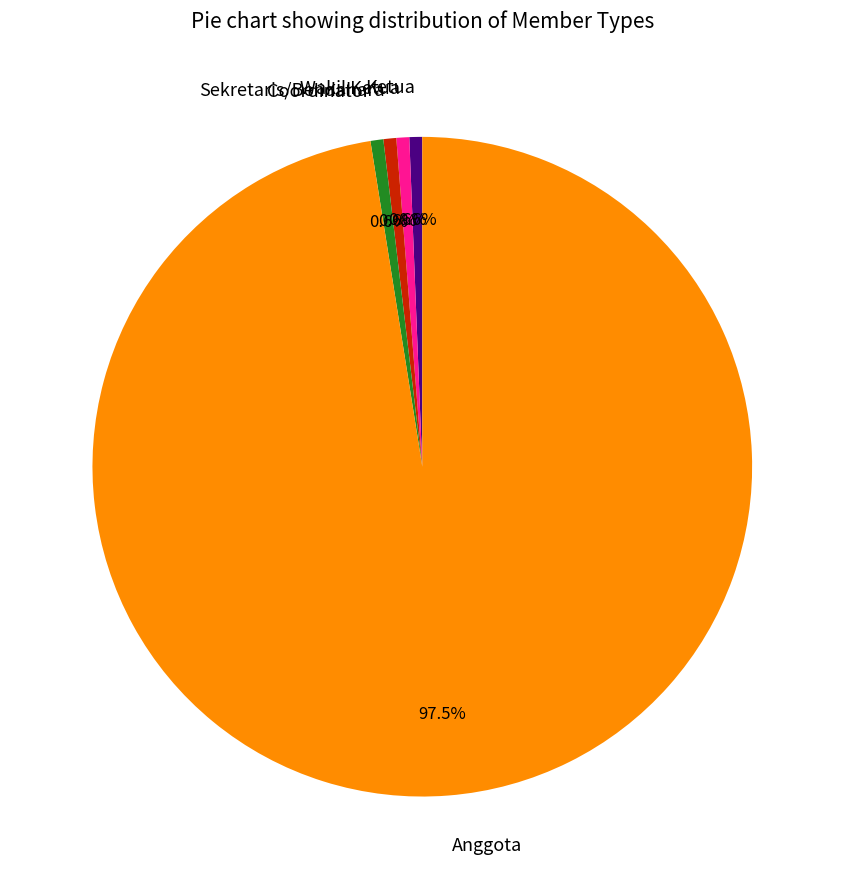

Do Ketua and Wakil Ketua together represent more than half of the pie?

No